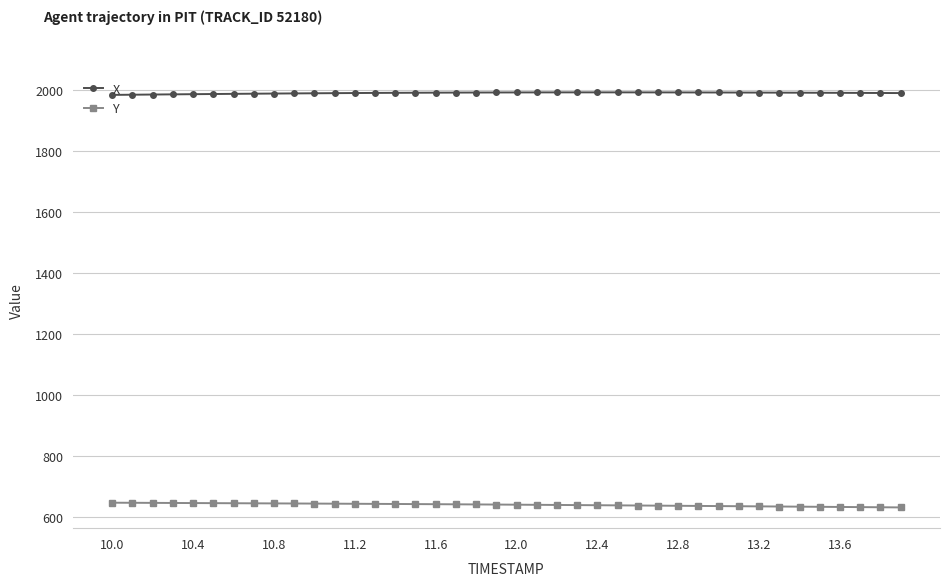

At how many categories does at least one series exceed 967?

40